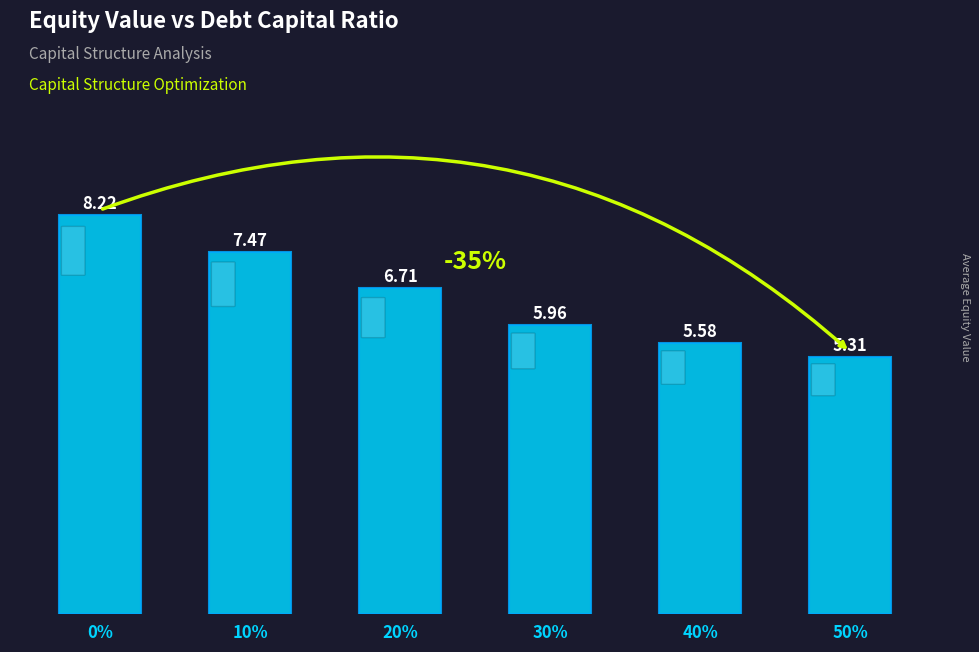

How many bars are there in total?

6